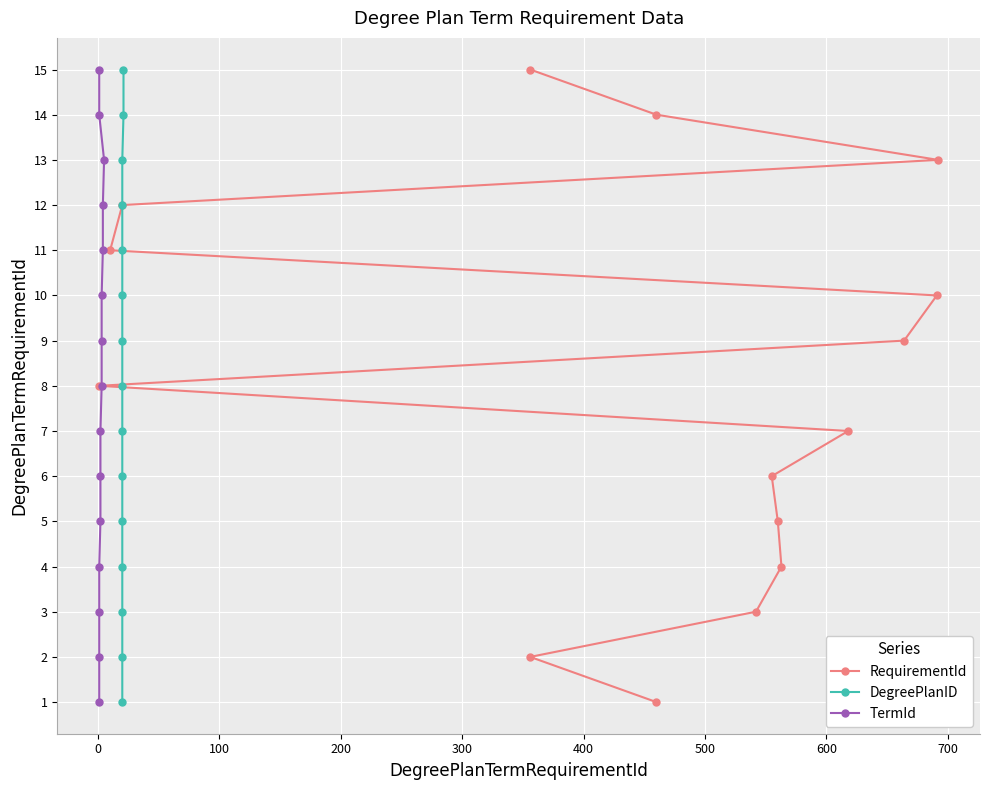

How many data points in RequirementId are above 8?

7